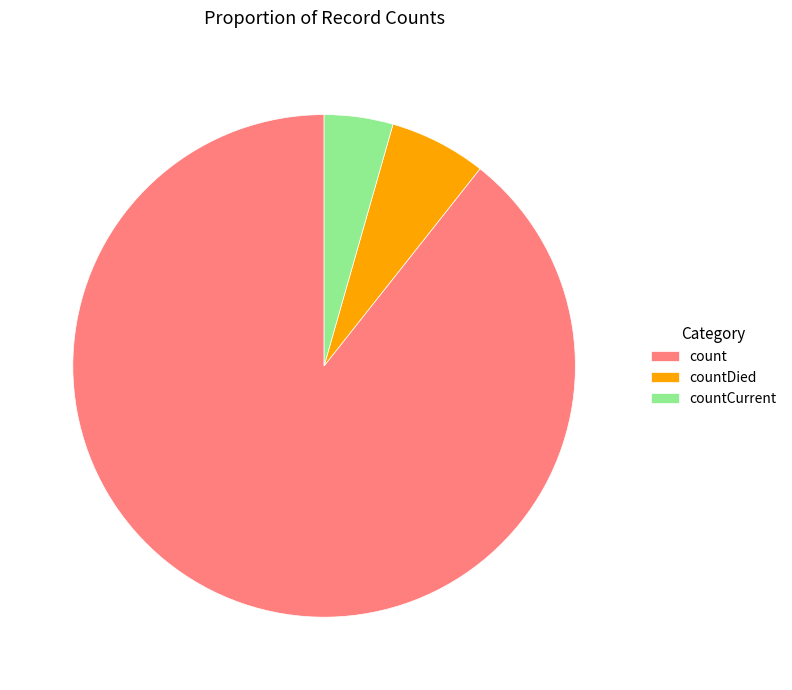

Which category accounts for the majority?

count